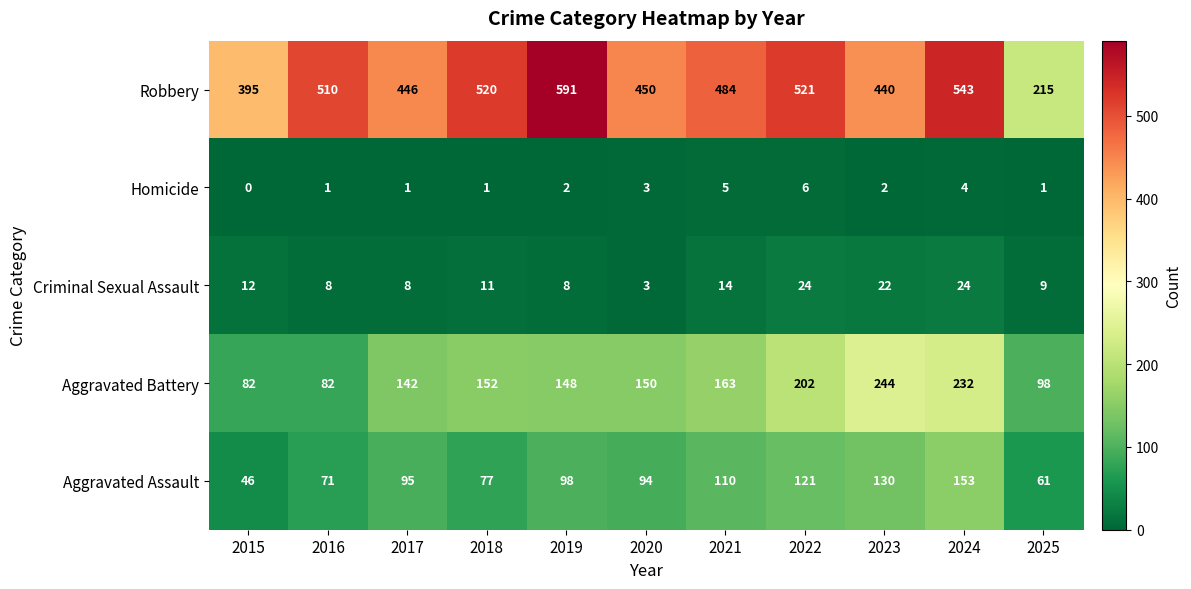

How many distinct data groups are displayed?

5